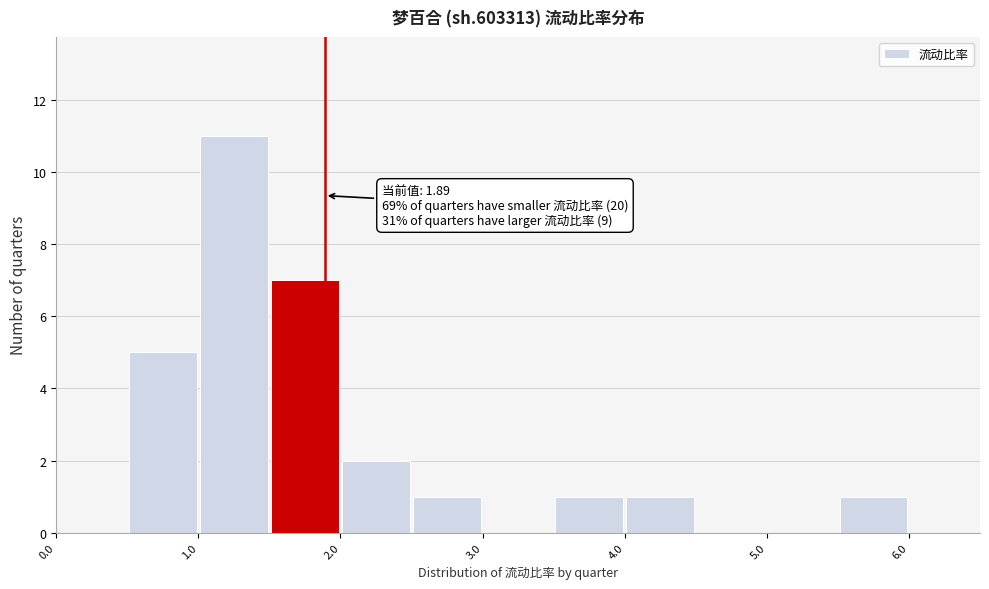

Over which range of the x-axis is the bar tallest?

1.0 to 1.5